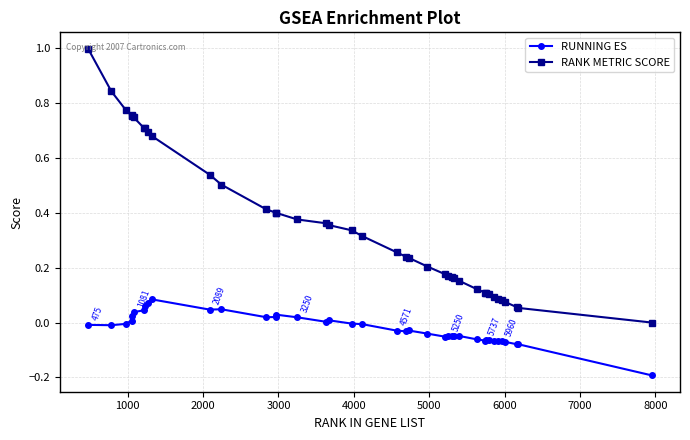

True or false: RUNNING ES and RANK METRIC SCORE intersect in this chart.

False